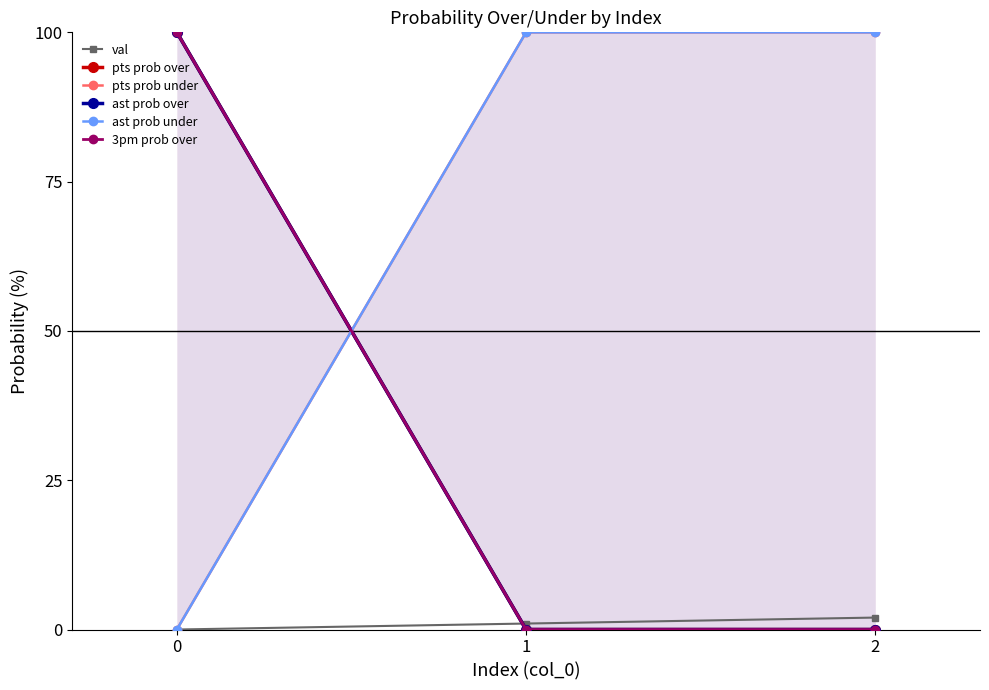

What is the value of the val point at the 2nd from the left?

1